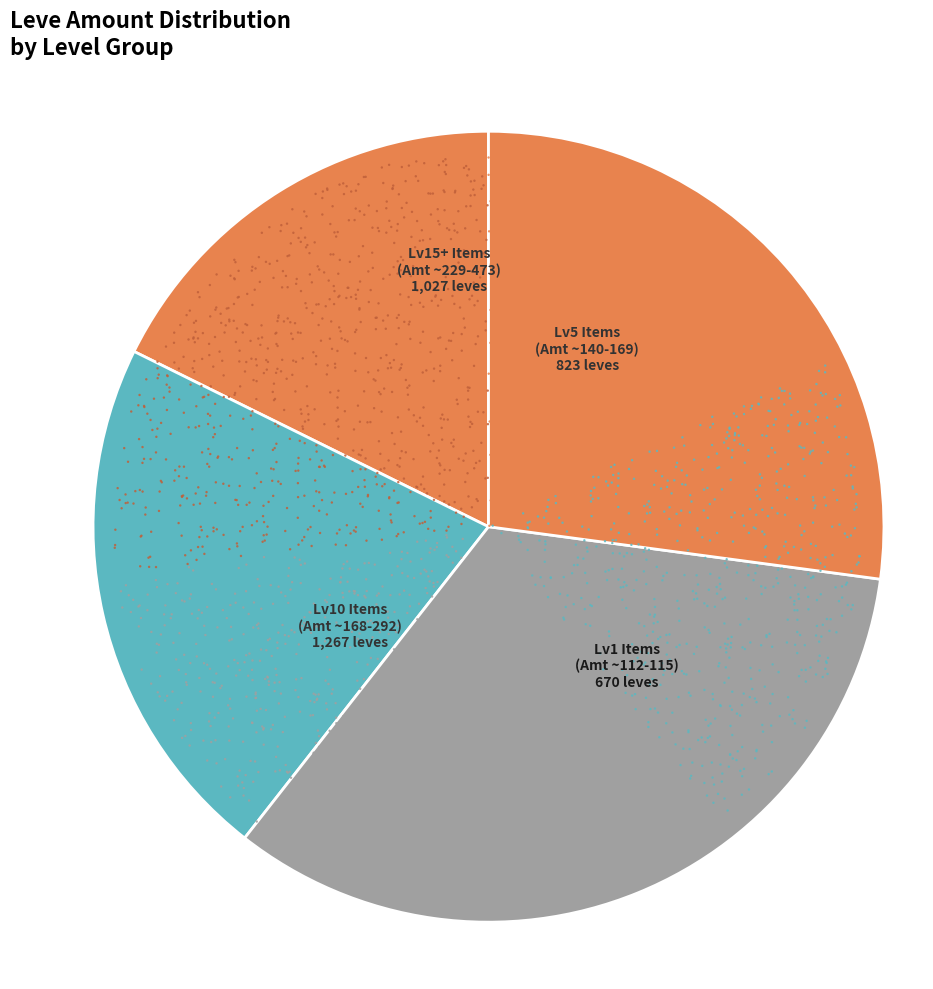

Is there a majority slice in this chart?

No